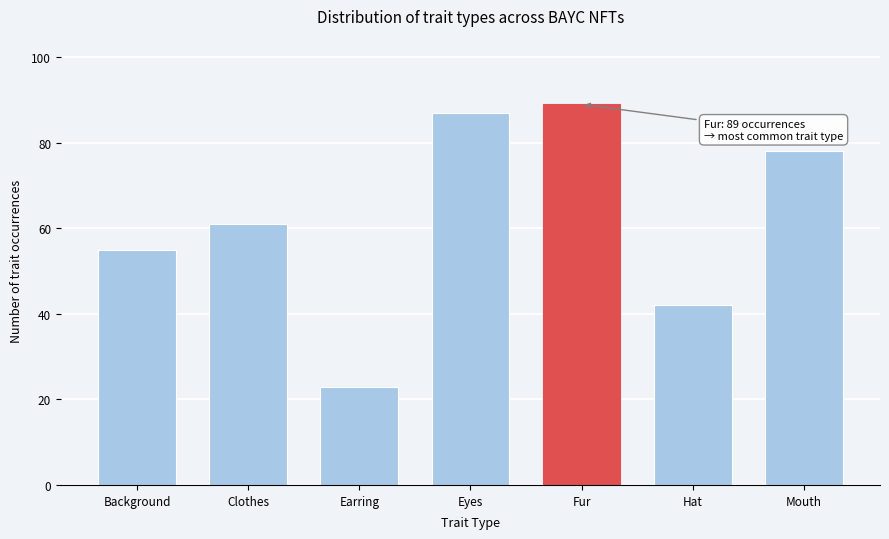

Reading left to right, list all the values displayed in this chart.

55	61	23	87	89	42	78